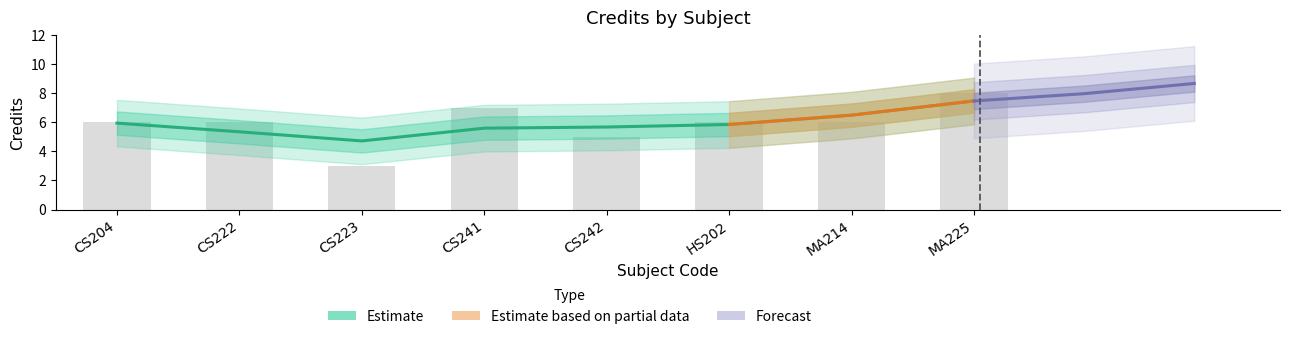

What is the label of the 3rd bar from the left?

CS223